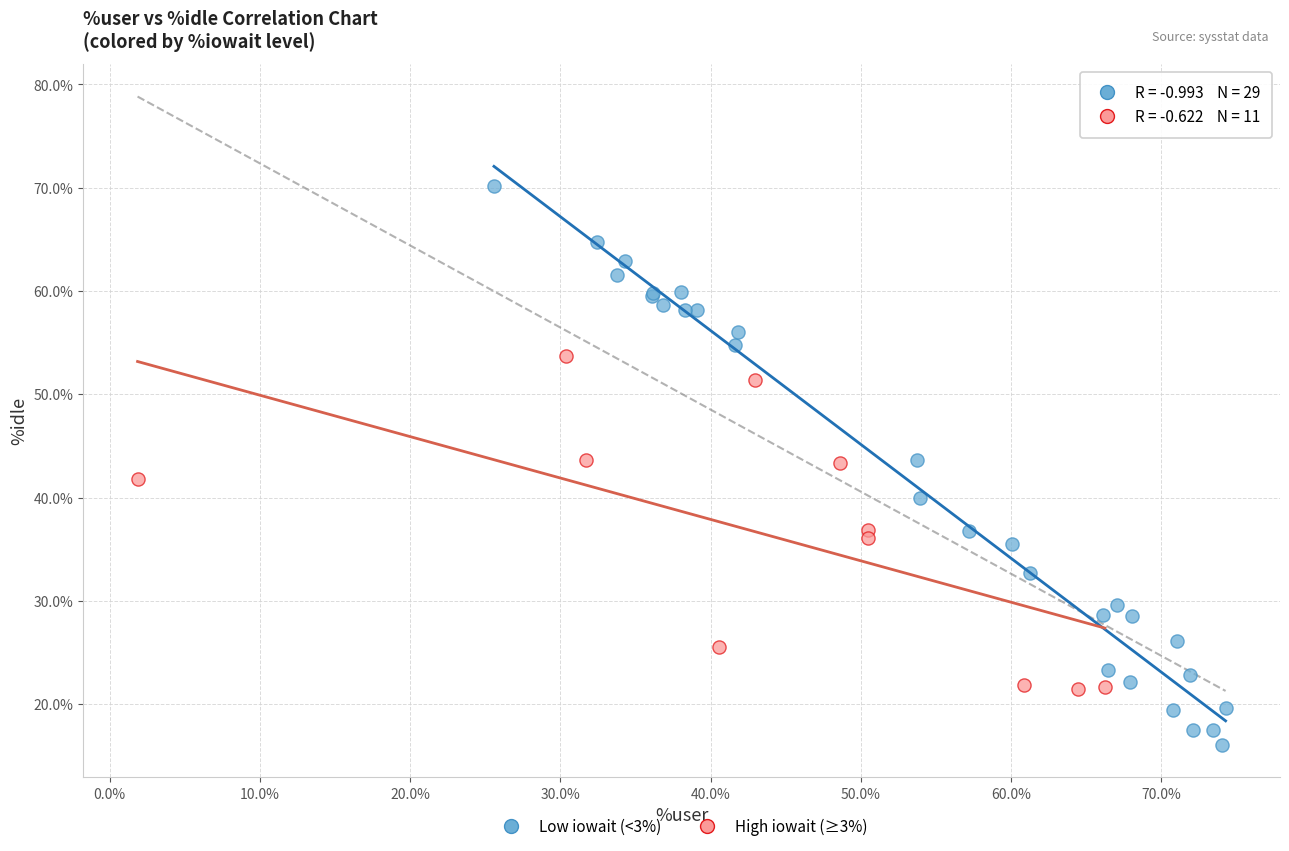

Which series contains the lowest Y value?

Low iowait (<3%)